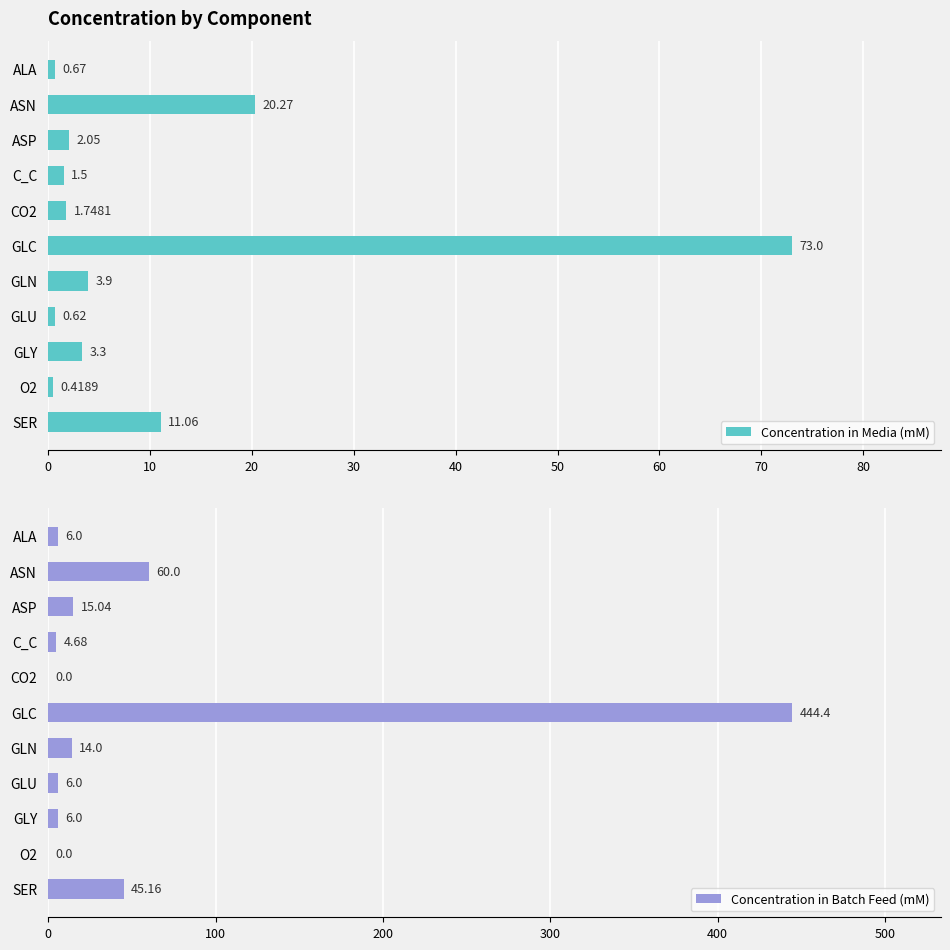

Which category has the highest value in the Concentration in Media (mM) series?

GLC